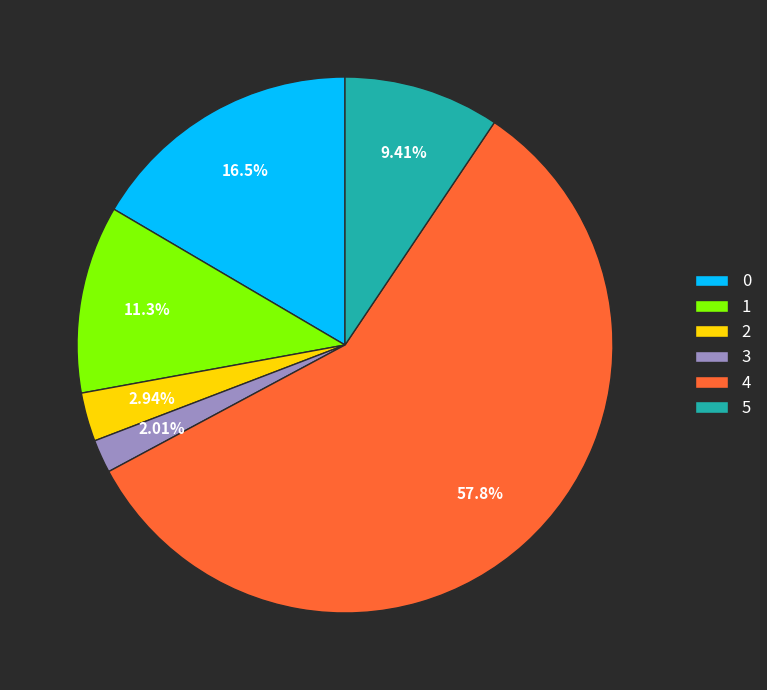

To the nearest percent, what percentage of the pie is 1?

11%